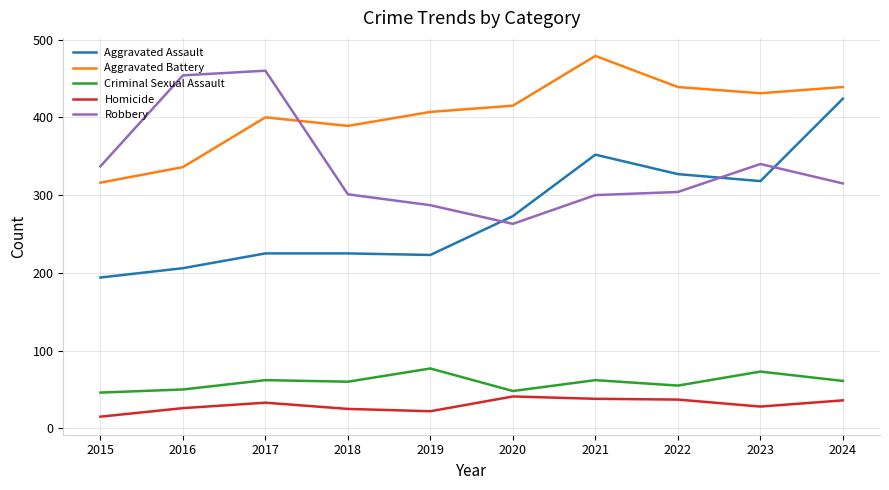

Which series has the largest total across all categories?

Aggravated Battery